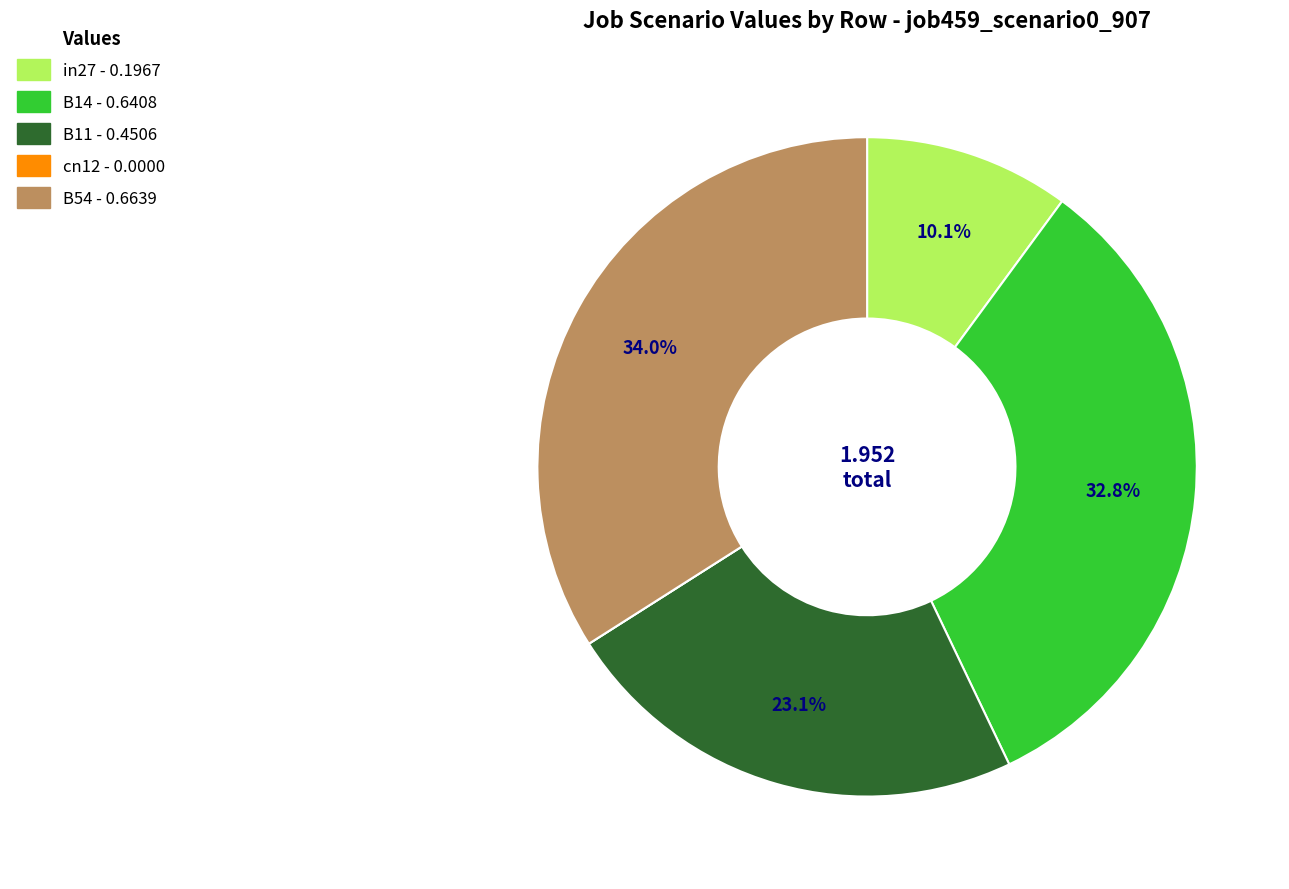

What is the largest slice in the pie chart?

B54